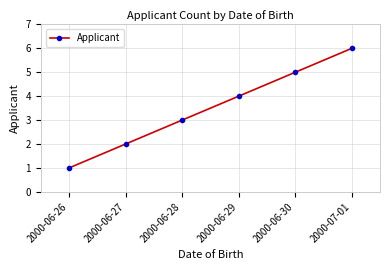

Reading right to left, what are all the values shown in this chart?

6	5	4	3	2	1